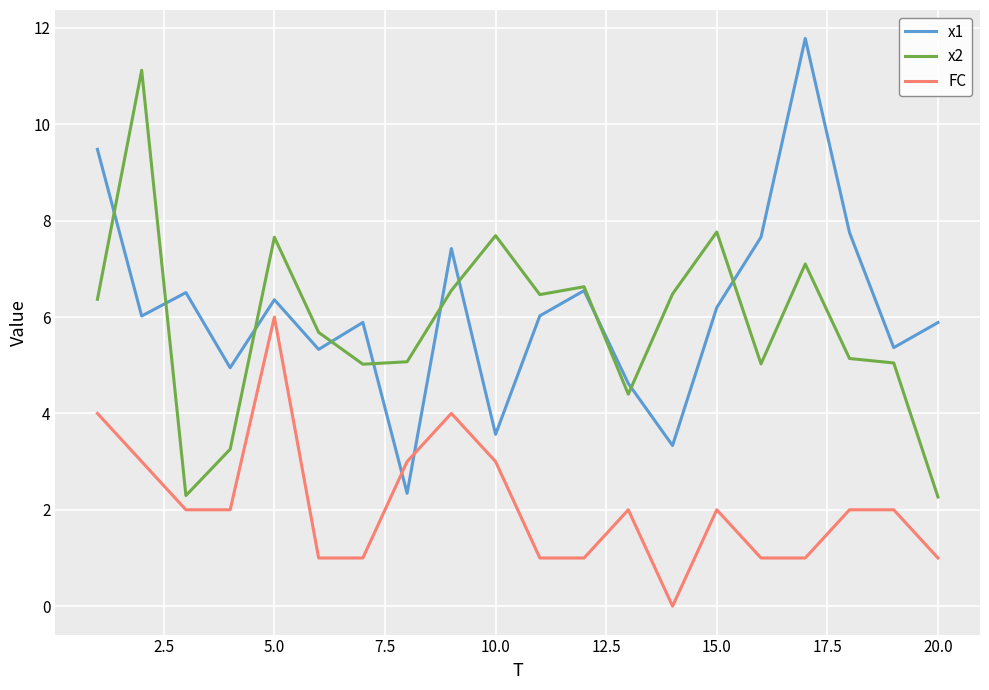

Which series ends up on top after the final intersection of x1 and x2?

x1